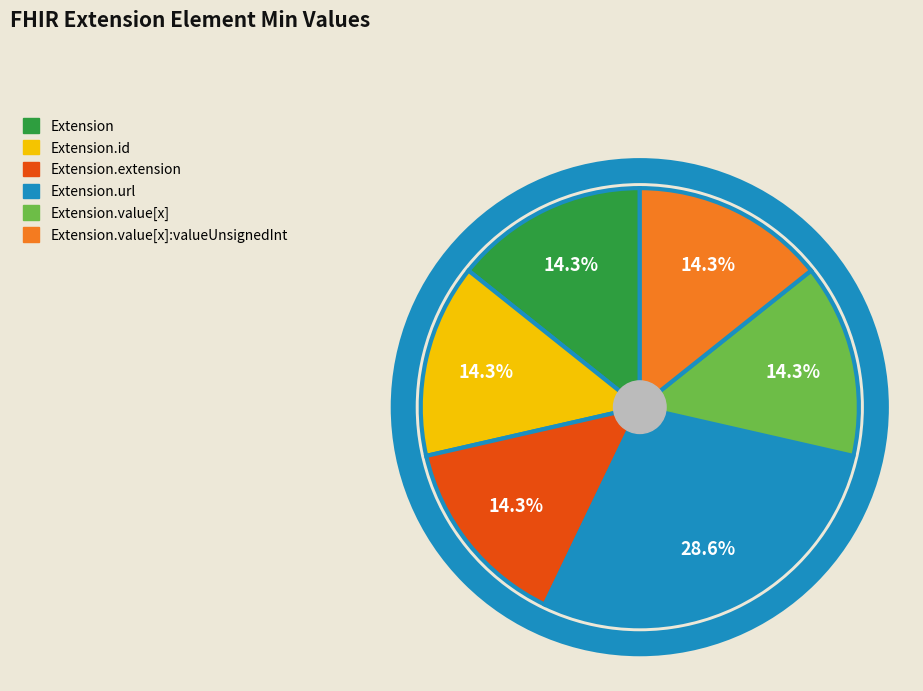

Is there any slice that represents more than half of the pie?

No